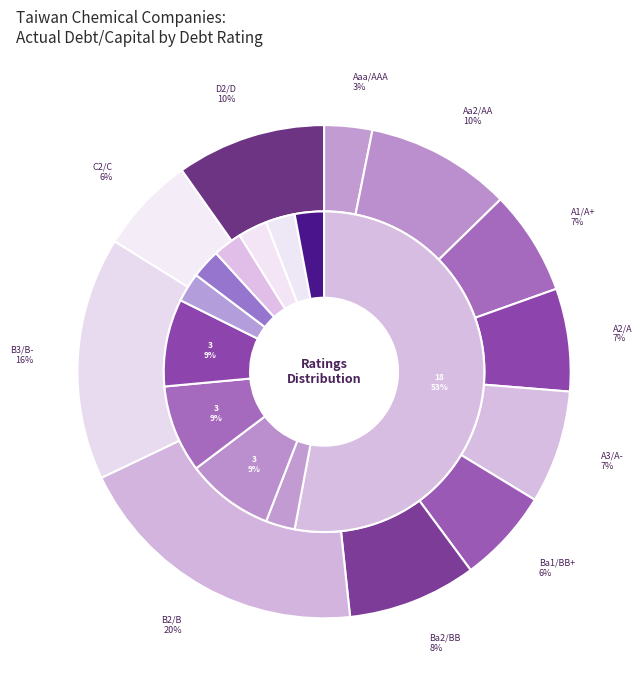

Which category has the biggest portion of the pie?

B2/B